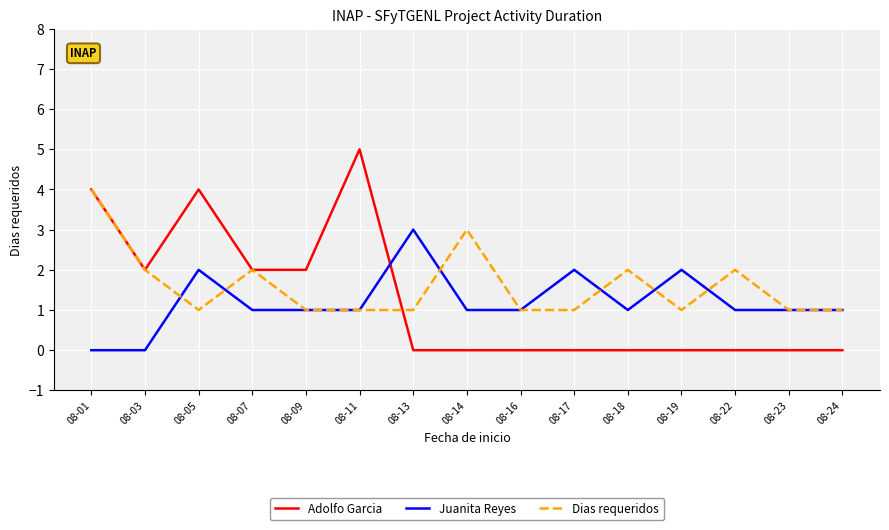

The value of Adolfo Garcia at 08-22 is 2. True or false?

False